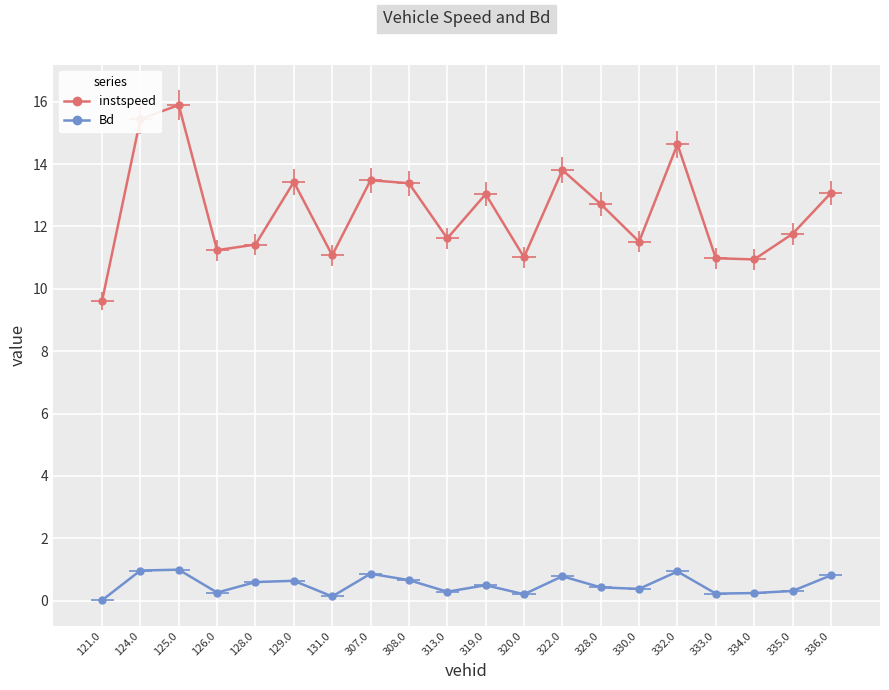

What is the total value across all series at 335.0?

12.1